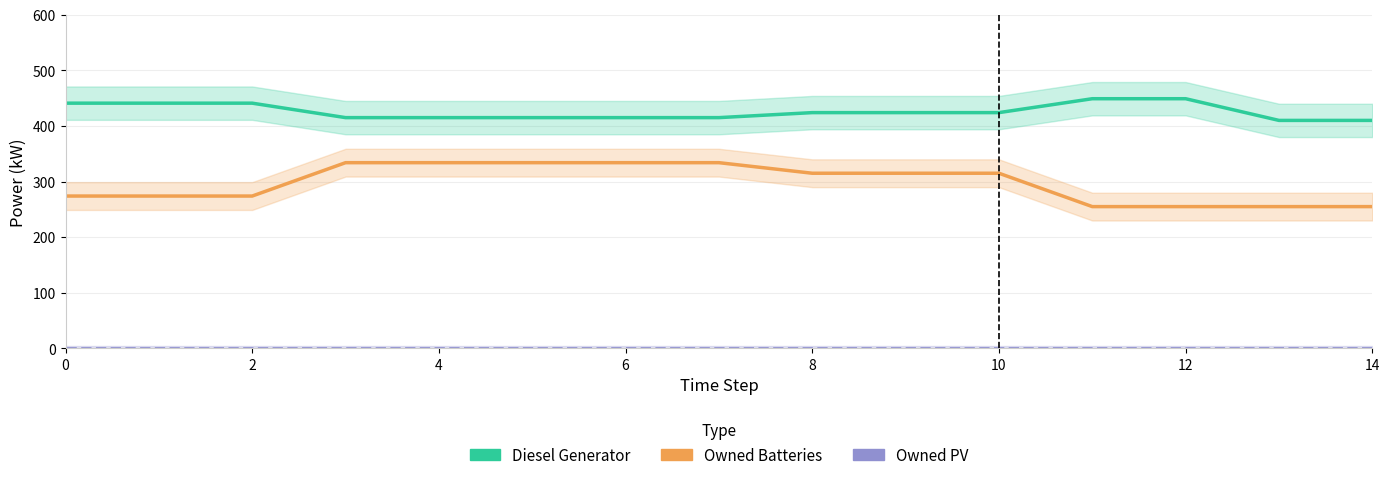

At how many categories does at least one series exceed 242?

15